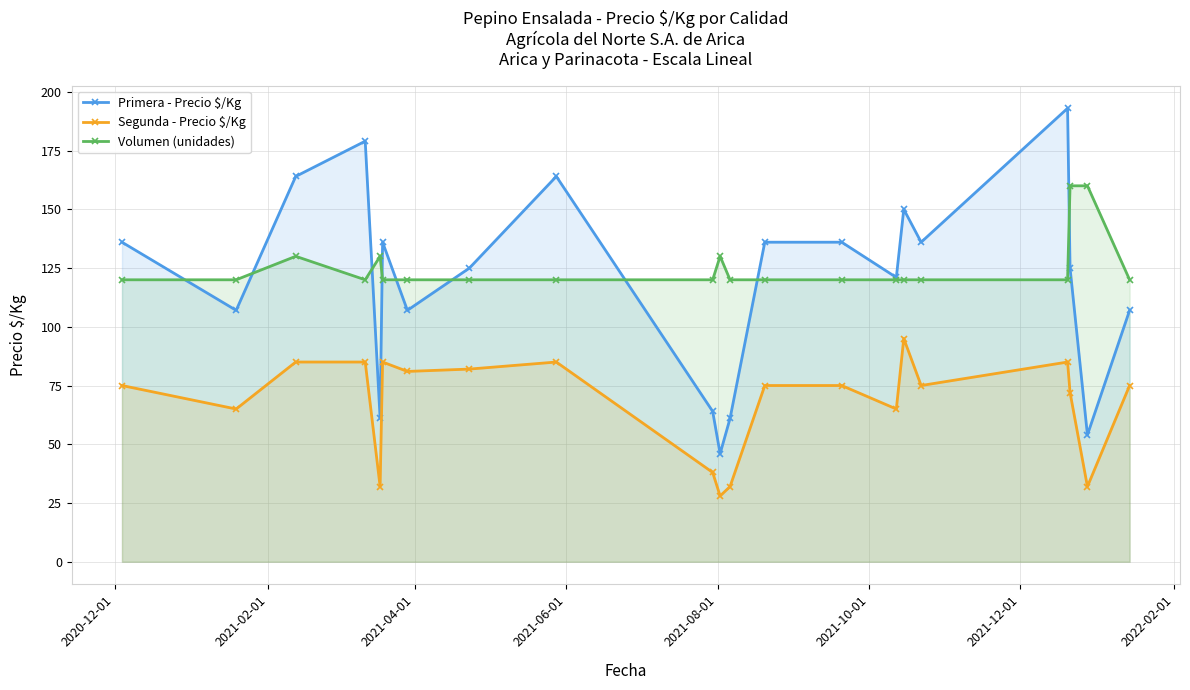

How many data points in Volumen (unidades) are above 120?

5